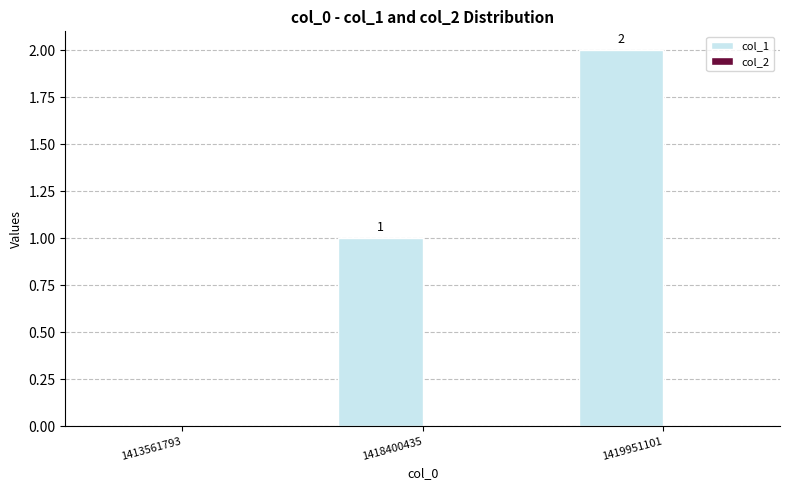

True or false: the data shows 1 at 1419951101.

False